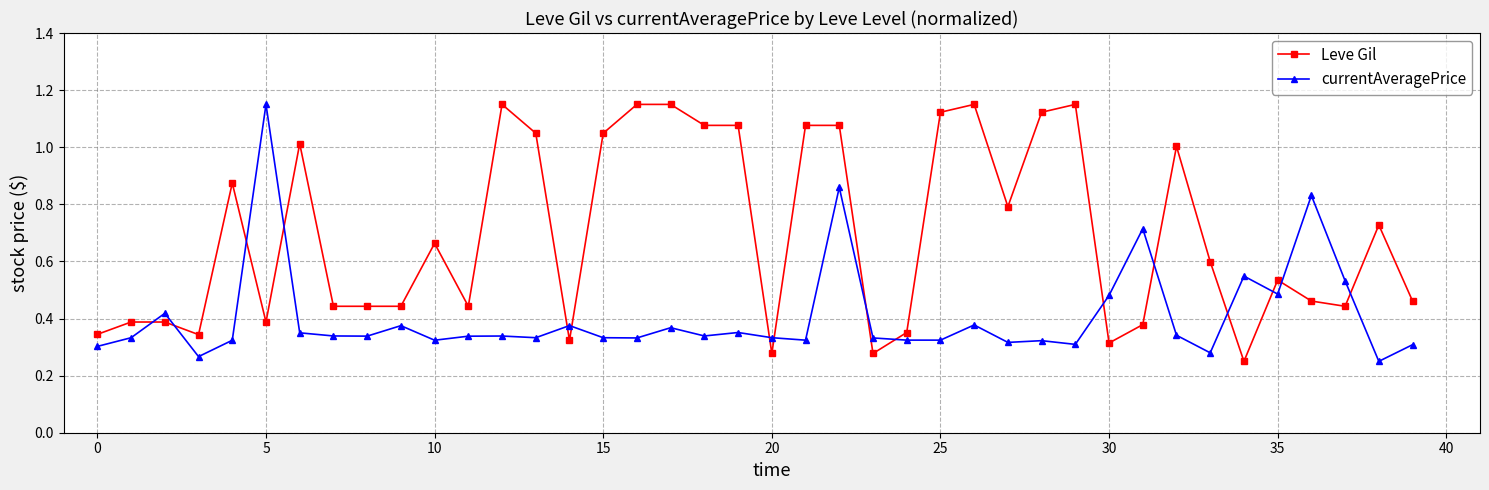

True or false: Leve Gil has more than 1 interior local peaks.

True